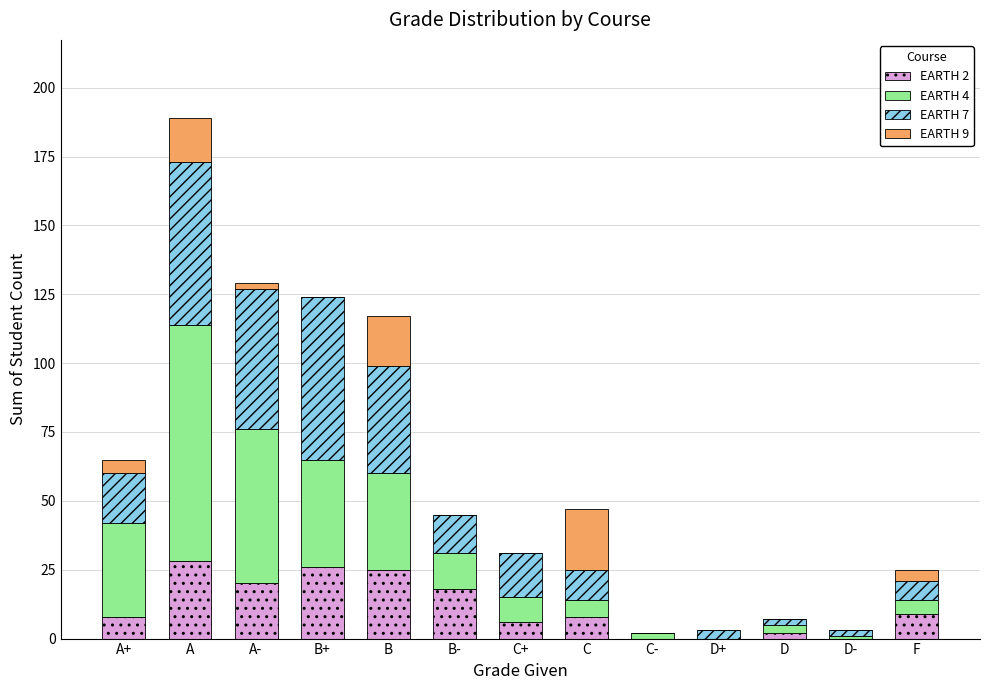

At which category is the sum across all series the highest?

A